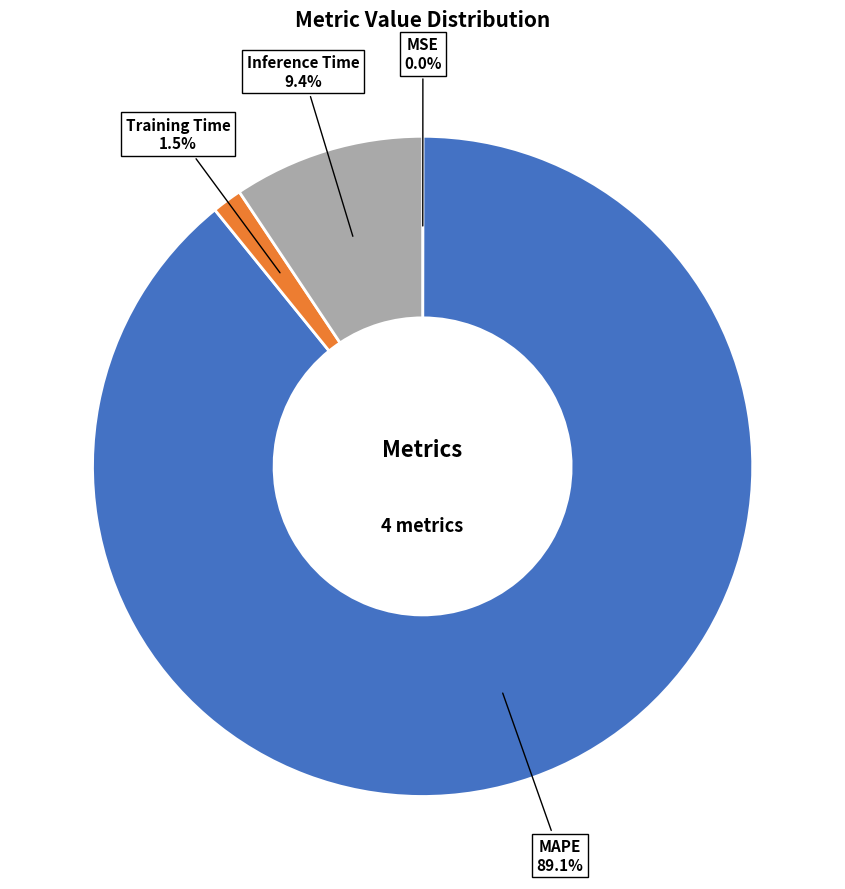

Which slice is the largest?

MAPE